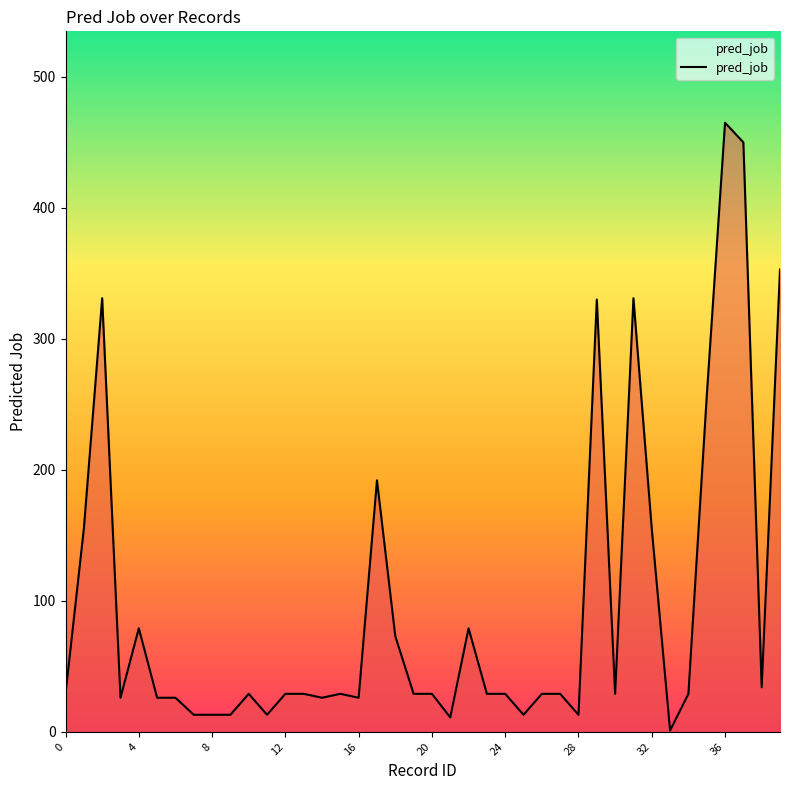

How many lines are shown in the chart?

1